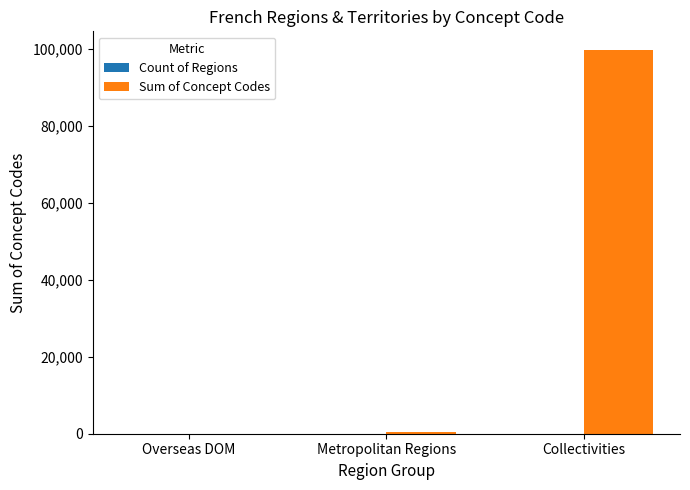

At which category is the sum across all series the highest?

Collectivities